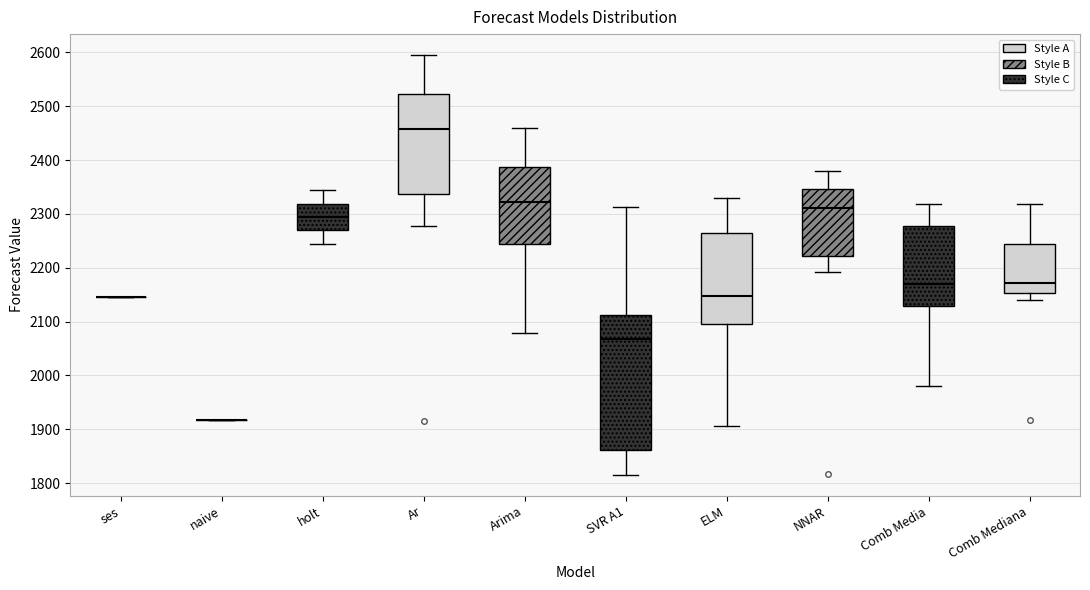

Where is the lower edge of the box for Comb Media on the y-axis? The values are not printed on the chart, so give them approximately, as read against the axis.

2130